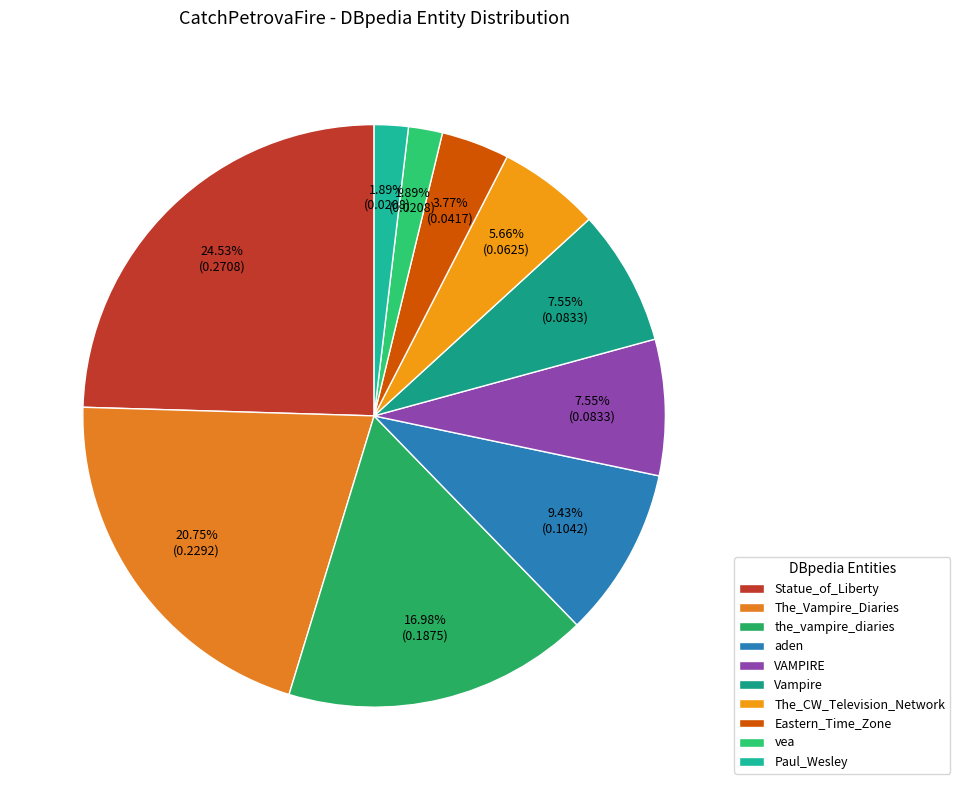

Which category has the biggest portion of the pie?

Statue_of_Liberty